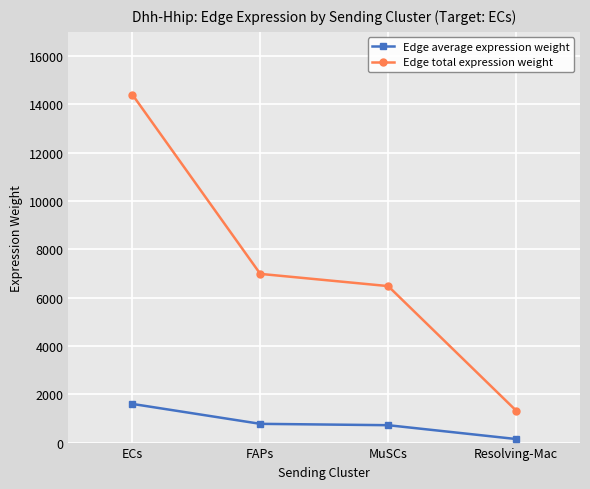

True or false: Edge total expression weight and Edge average expression weight cross at least once.

False